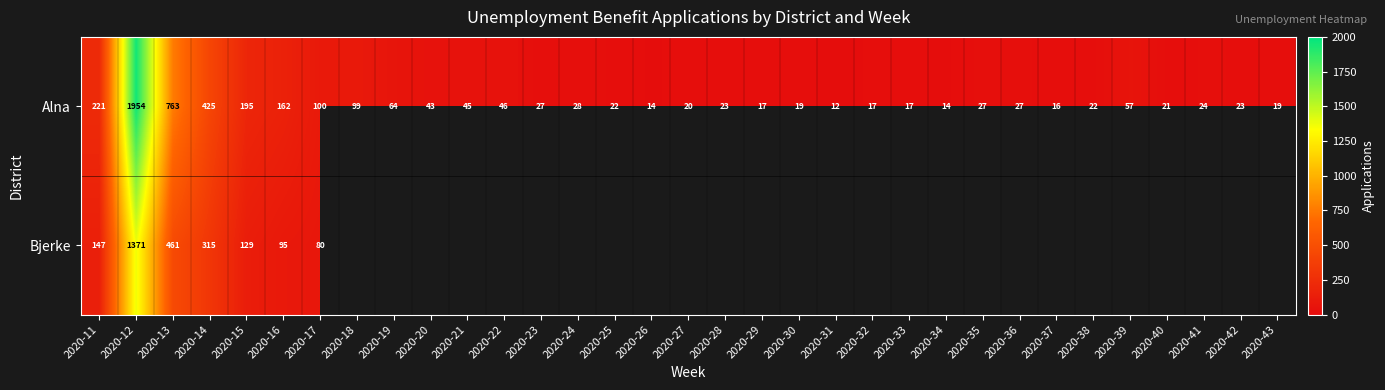

Which category has the lowest value in the Alna series?

2020-31